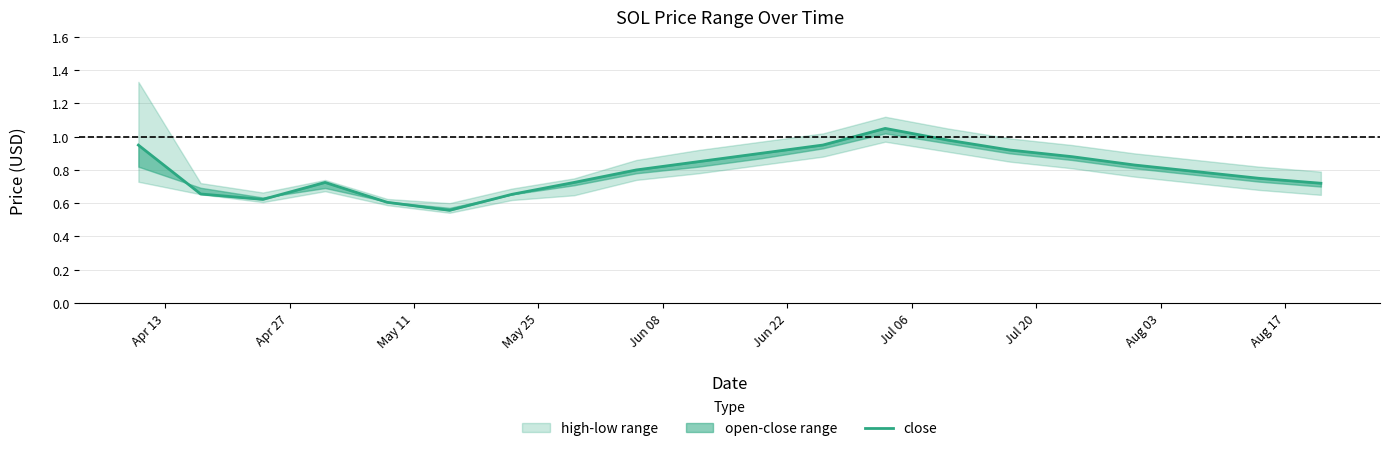

What position from the left is Jul 20?

8